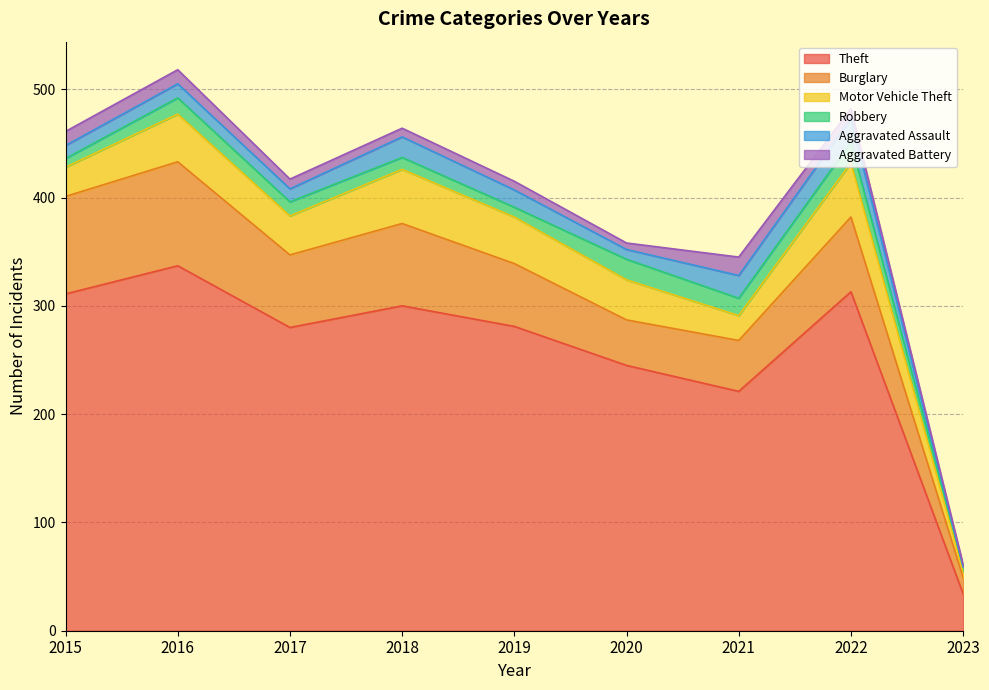

What is the spread (max minus min) of values at 2016?

324